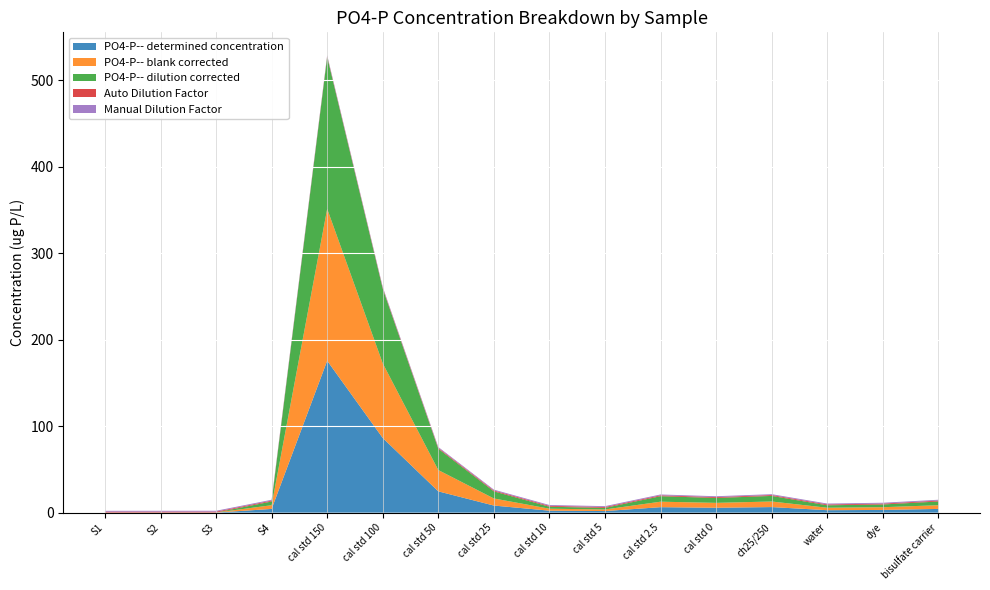

Reading left to right, list all the values displayed in this chart.

PO4-P-- determined concentration: S1=0.0	S2=0.0	S3=0.1	S4=4.3	cal std 150=175.7	cal std 100=86.3	cal std 50=24.6	cal std 25=8.2	cal std 10=2.3	cal std 5=1.8	cal std 2.5=6.3	cal std 0=5.7	ch25/250=6.4	water=2.8	dye=3.2	bisulfate carrier=4.3
PO4-P-- blank corrected: S1=0.0	S2=0.0	S3=0.1	S4=4.3	cal std 150=175.7	cal std 100=86.3	cal std 50=24.6	cal std 25=8.2	cal std 10=2.3	cal std 5=1.8	cal std 2.5=6.3	cal std 0=5.7	ch25/250=6.4	water=2.8	dye=3.2	bisulfate carrier=4.3
PO4-P-- dilution corrected: S1=0.0	S2=0.0	S3=0.1	S4=4.3	cal std 150=175.7	cal std 100=86.3	cal std 50=24.6	cal std 25=8.2	cal std 10=2.3	cal std 5=1.8	cal std 2.5=6.3	cal std 0=5.7	ch25/250=6.4	water=2.8	dye=3.2	bisulfate carrier=4.3
Auto Dilution Factor: S1=1.0	S2=1.0	S3=1.0	S4=1.0	cal std 150=1.0	cal std 100=1.0	cal std 50=1.0	cal std 25=1.0	cal std 10=1.0	cal std 5=1.0	cal std 2.5=1.0	cal std 0=1.0	ch25/250=1.0	water=1.0	dye=1.0	bisulfate carrier=1.0
Manual Dilution Factor: S1=1.0	S2=1.0	S3=1.0	S4=1.0	cal std 150=1.0	cal std 100=1.0	cal std 50=1.0	cal std 25=1.0	cal std 10=1.0	cal std 5=1.0	cal std 2.5=1.0	cal std 0=1.0	ch25/250=1.0	water=1.0	dye=1.0	bisulfate carrier=1.0